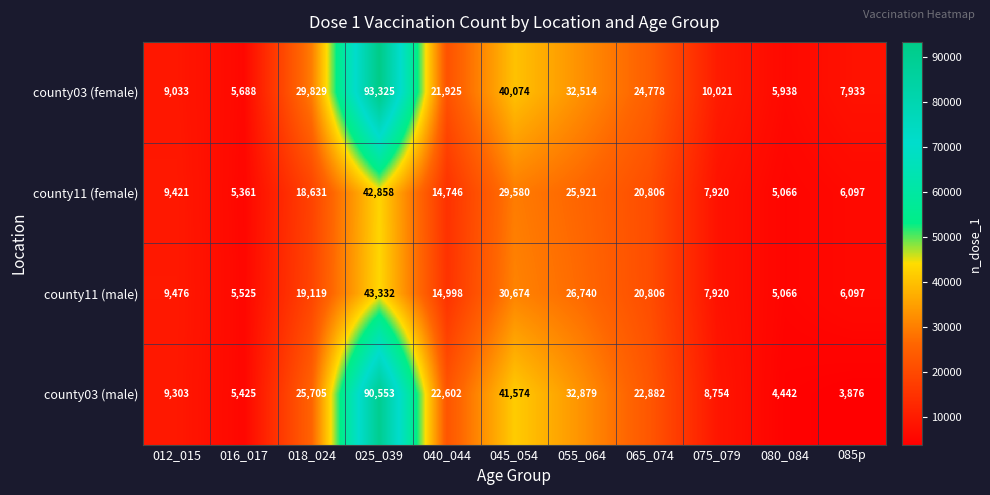

Rank the categories by county11 (female) value from lowest to highest.

080_084, 016_017, 085p, 075_079, 012_015, 040_044, 018_024, 065_074, 055_064, 045_054, 025_039